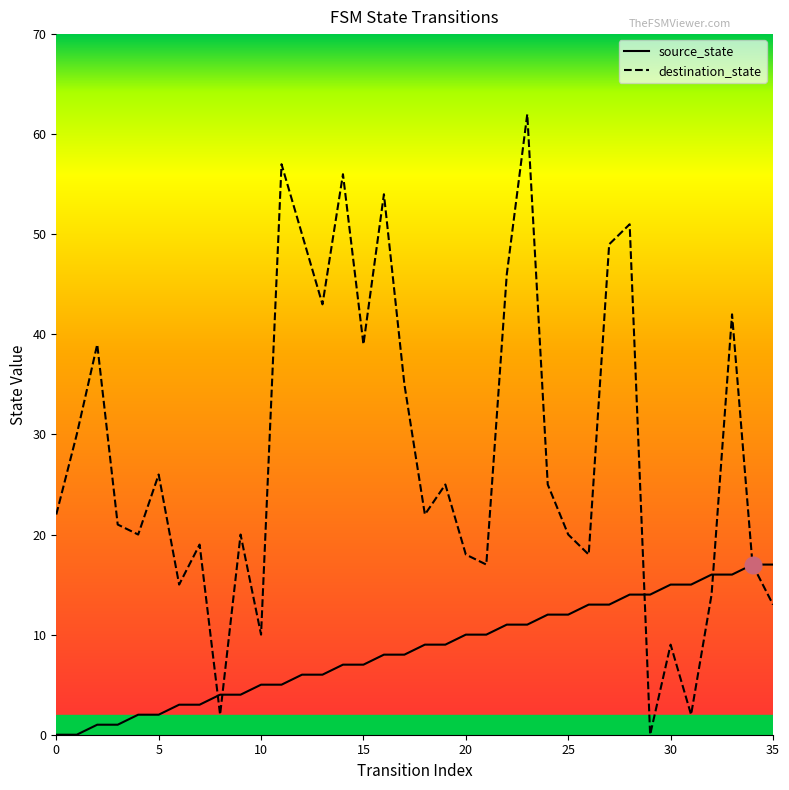

At which label does source_state first exceed 9?

20